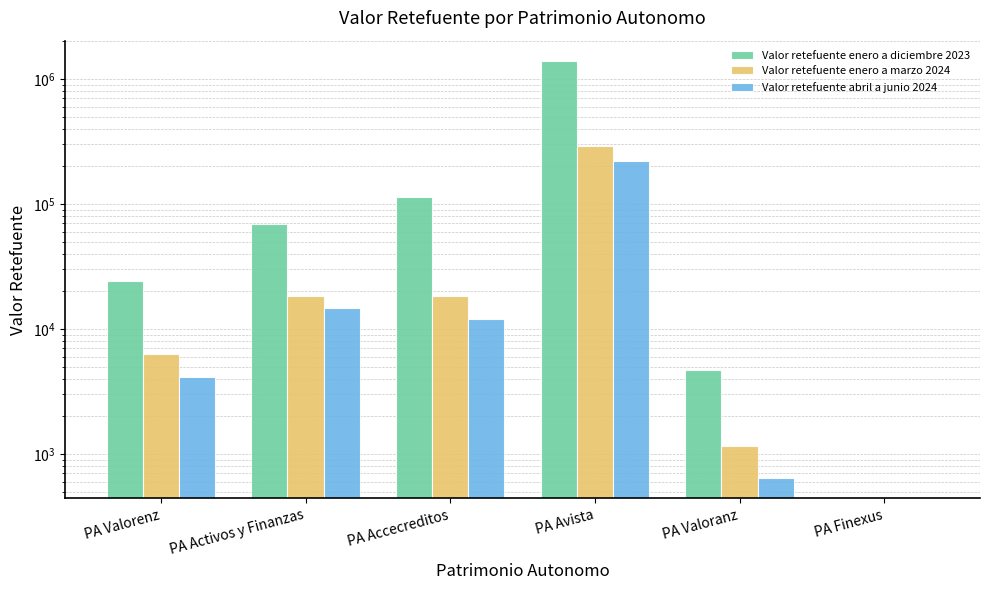

What are all the series names shown in the legend?

Valor retefuente enero a diciembre 2023, Valor retefuente enero a marzo 2024, Valor retefuente abril a junio 2024